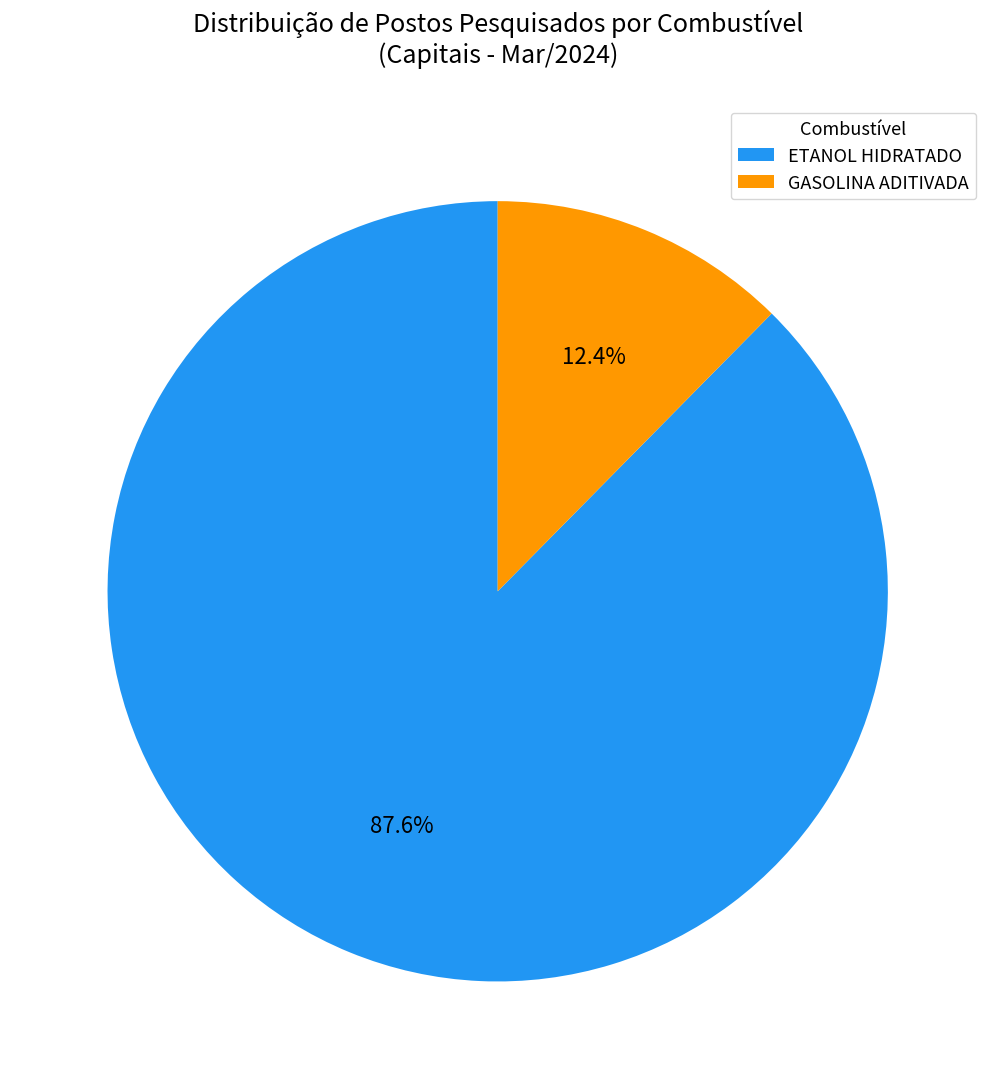

Which has a higher value, ETANOL HIDRATADO or GASOLINA ADITIVADA?

ETANOL HIDRATADO